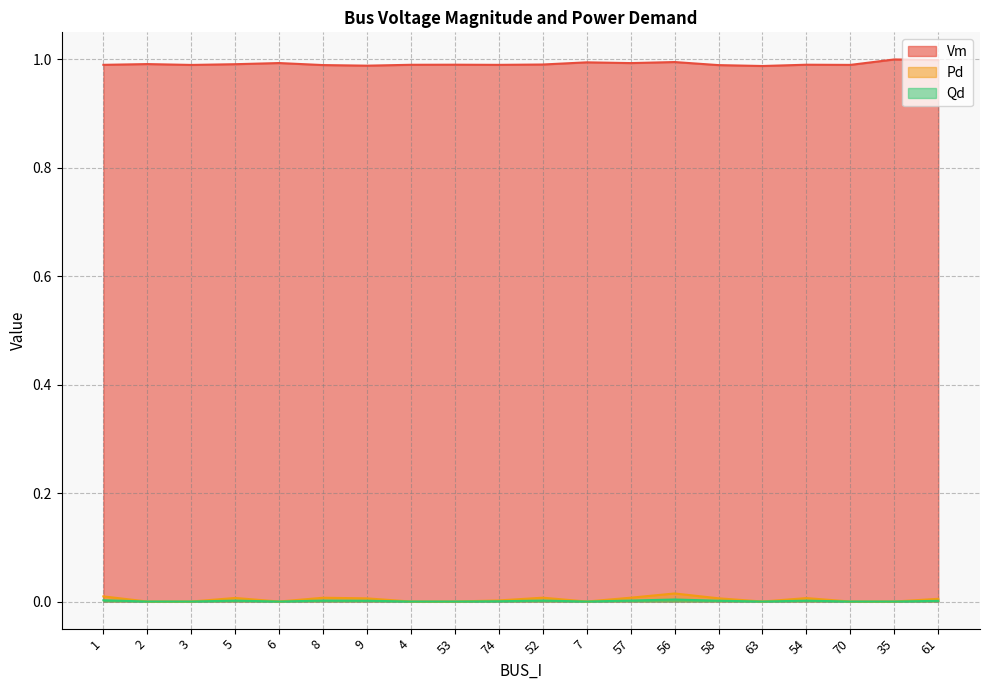

True or false: Pd and Qd intersect in this chart.

False